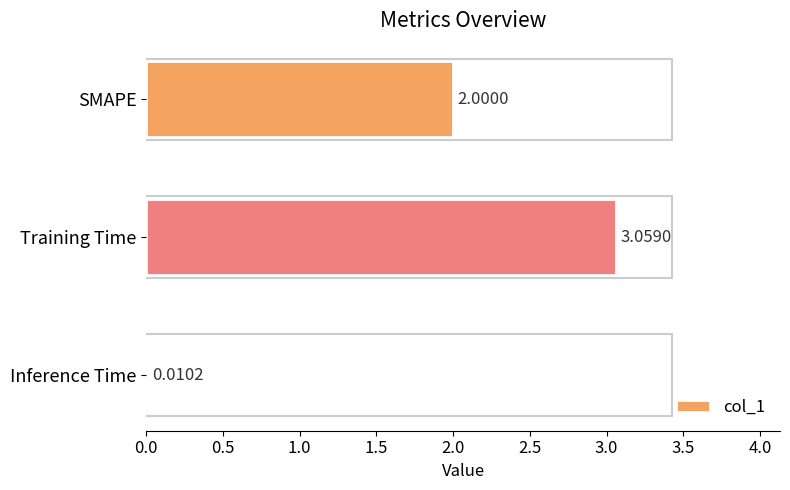

Which has a higher value, Training Time or Inference Time?

Training Time